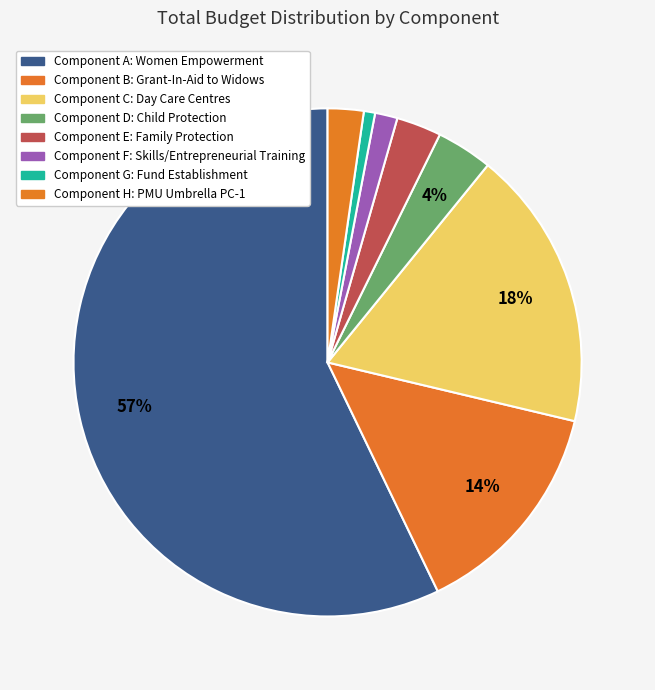

Rank the categories by value from lowest to highest.

Component G: Fund Establishment, Component F: Skills/Entrepreneurial Training, Component H: PMU Umbrella PC-1, Component E: Family Protection, Component D: Child Protection, Component B: Grant-In-Aid to Widows, Component C: Day Care Centres, Component A: Women Empowerment